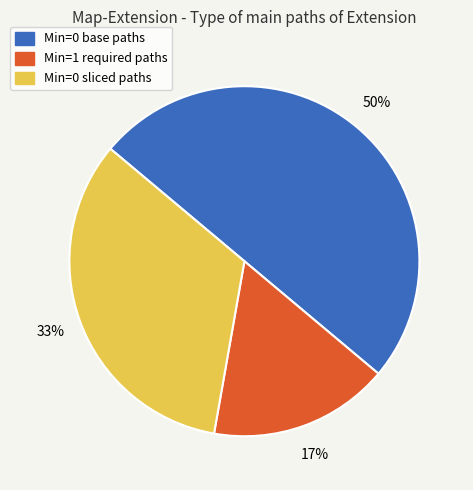

To the nearest percent, what is the average slice percentage?

33%